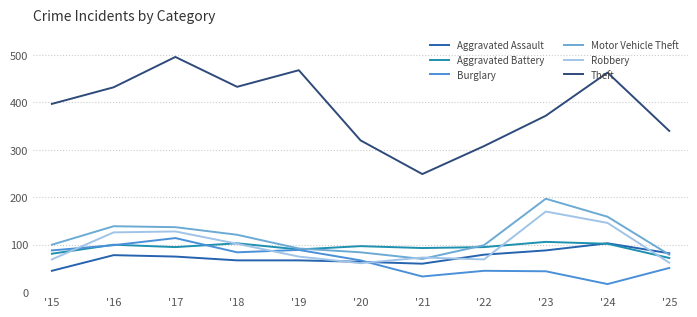

Is the value of Theft at '24 greater than the value of Aggravated Battery at '15?

Yes